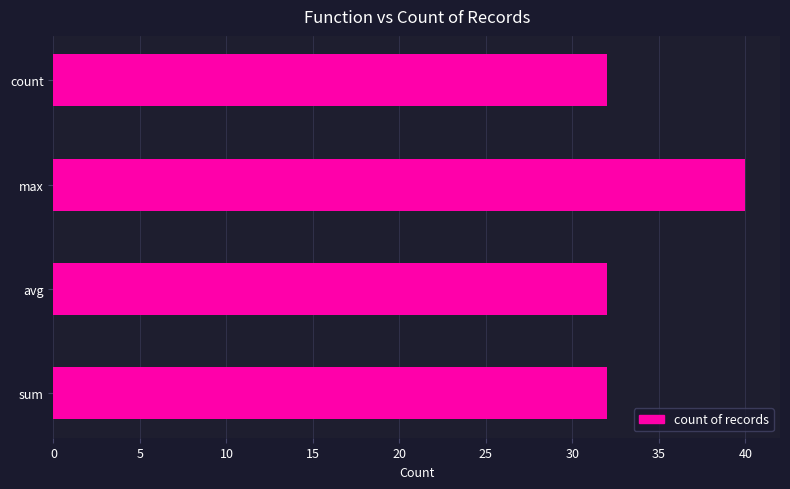

Reading bottom to top, extract all data points from this chart.

32	32	40	32